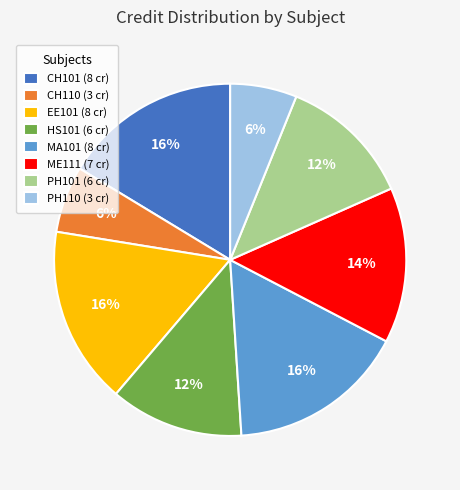

To the nearest percent, what is the difference between the CH110 and HS101 slice percentages?

6%